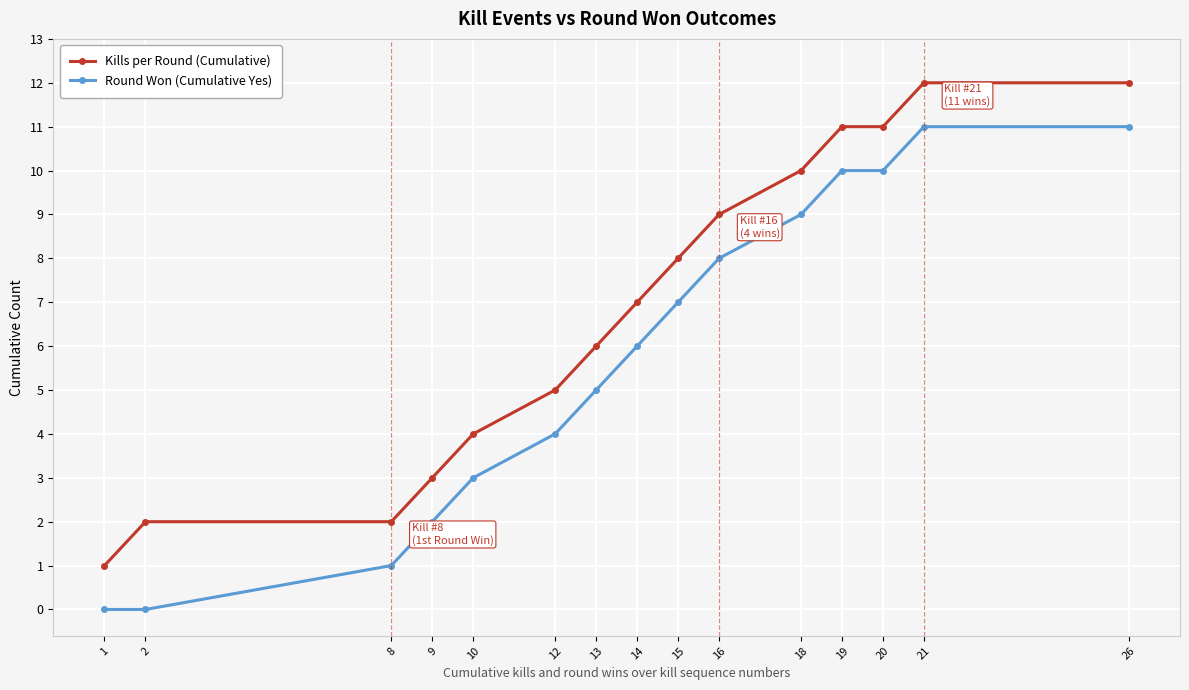

Which series has the largest total across all categories?

Kills per Round (Cumulative)